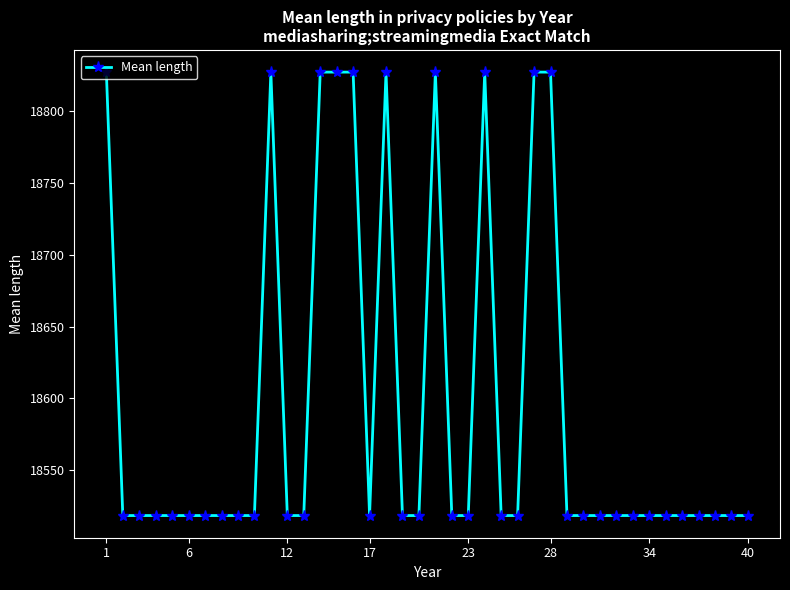

What is the minimum value shown in the chart?

18518.5